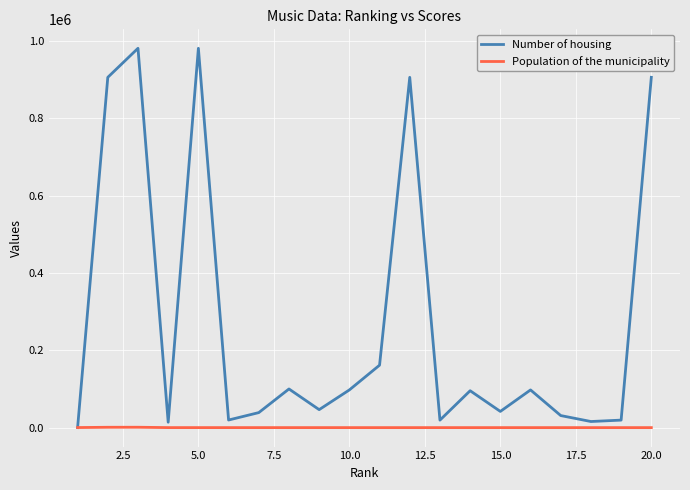

Which series has the largest total across all categories?

Number of housing